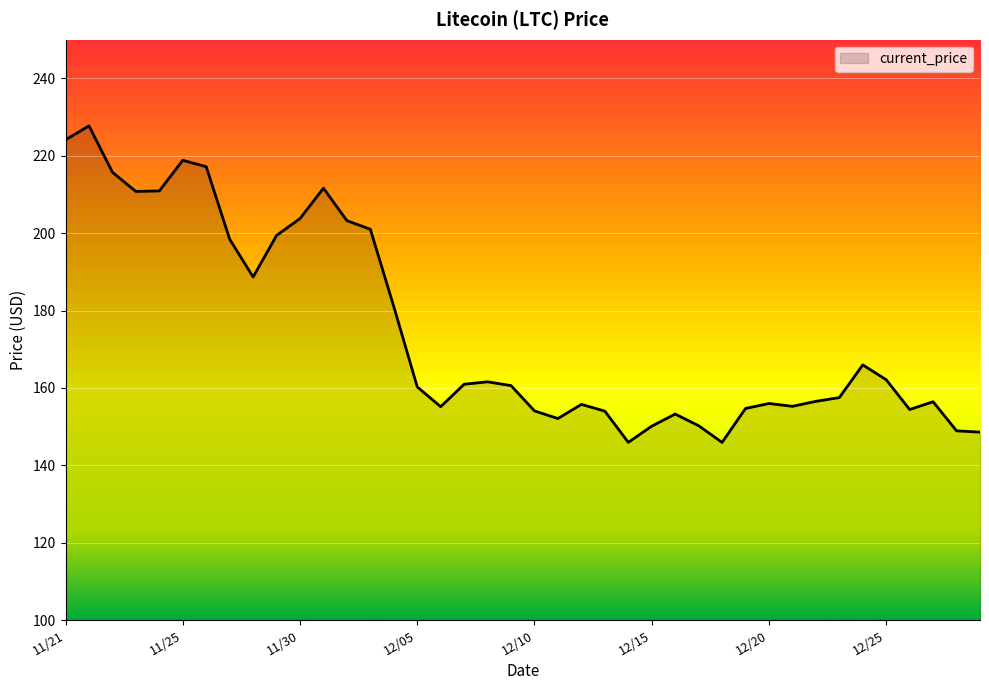

What is the smallest value displayed?

145.9